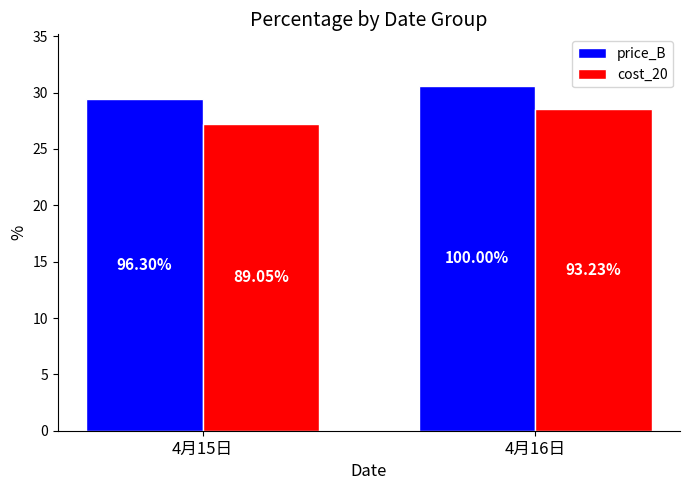

Which series has the largest range (max minus min)?

cost_20